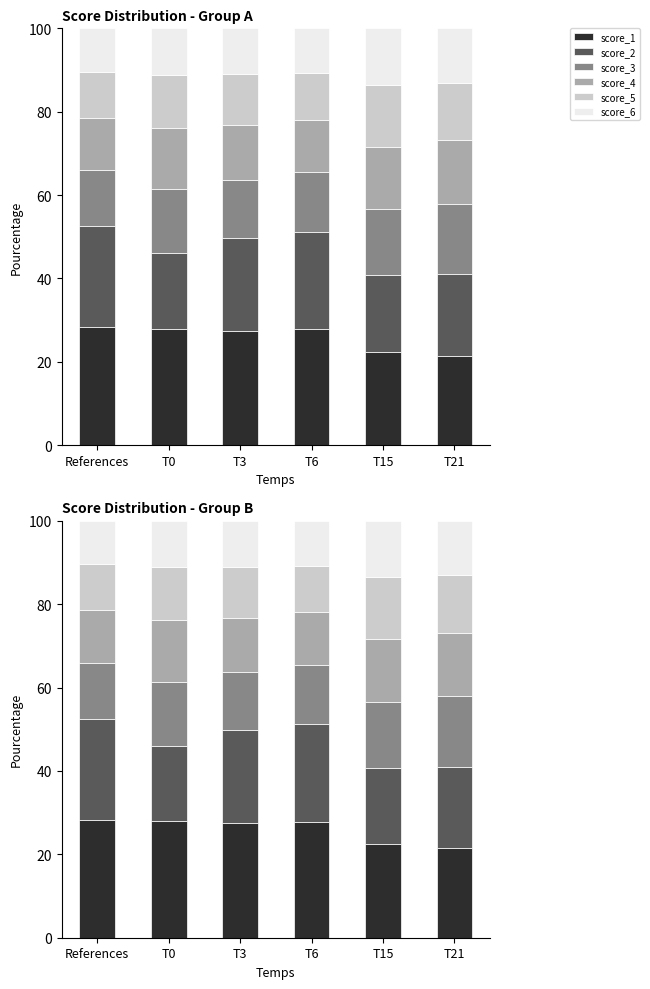

What is the highest value of the score_6 series?

13.5